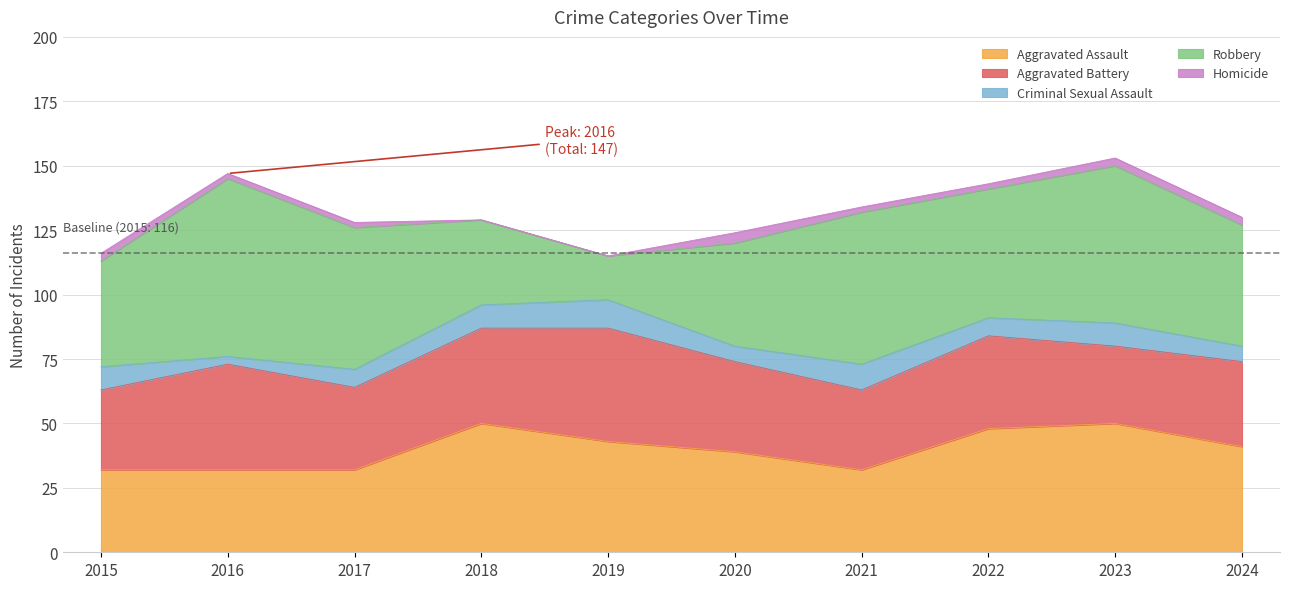

At how many categories does at least one series exceed 20?

10